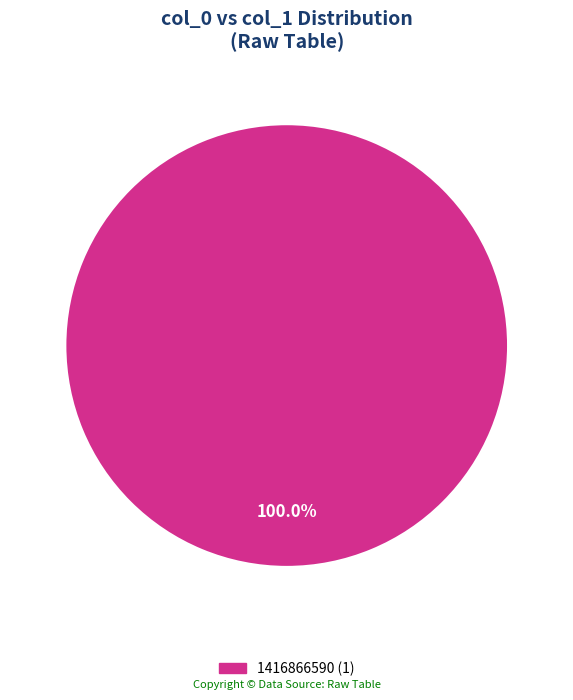

Is there any slice that represents more than half of the pie?

Yes